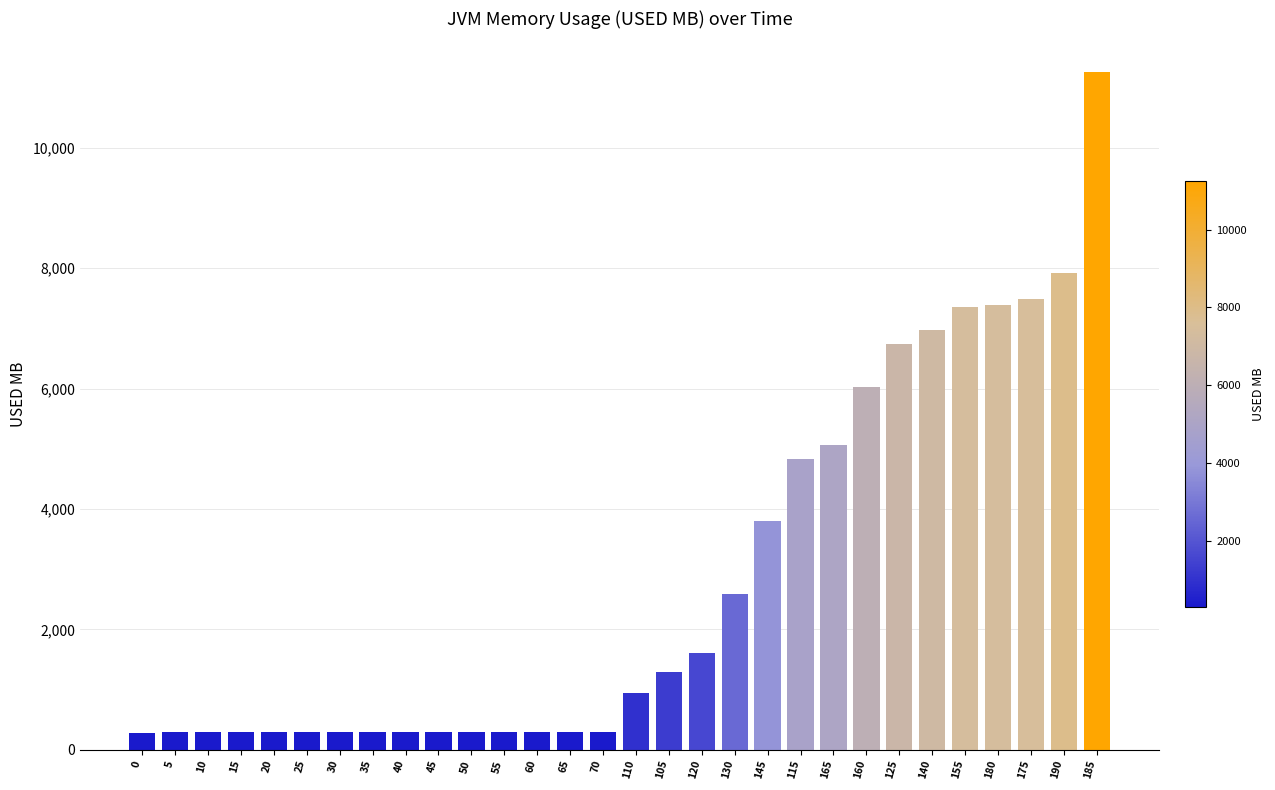

What is the ratio of the value at 35 to the value at 10?

1.0